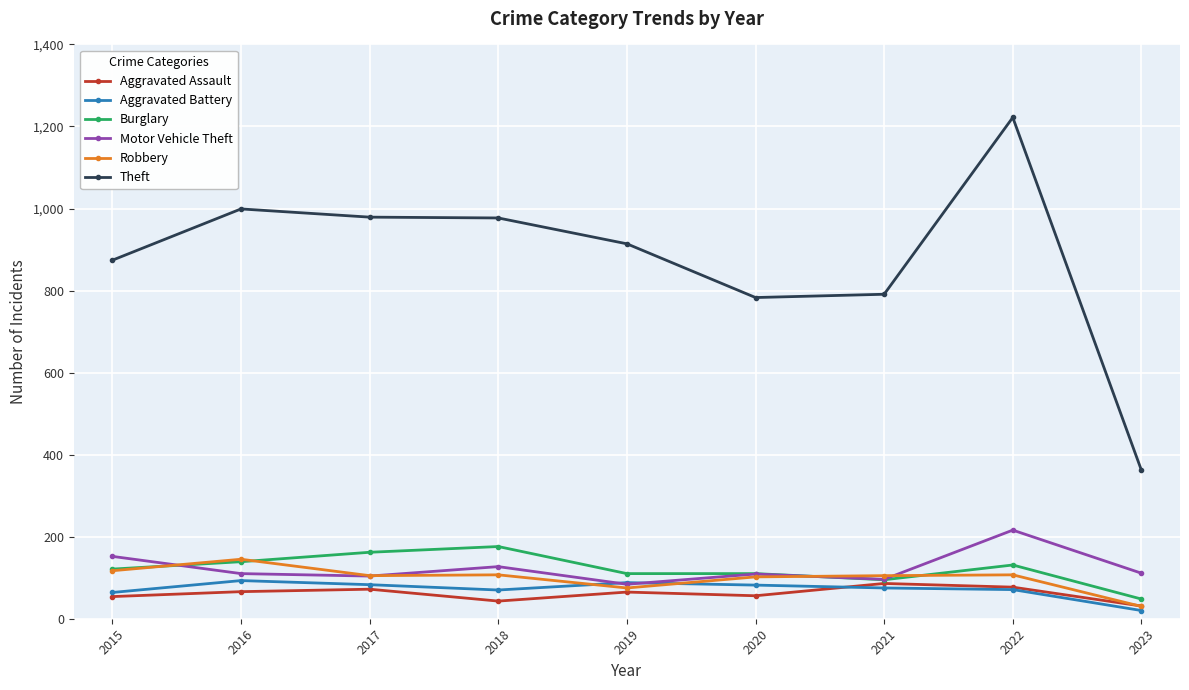

Which series has the largest range (max minus min)?

Theft